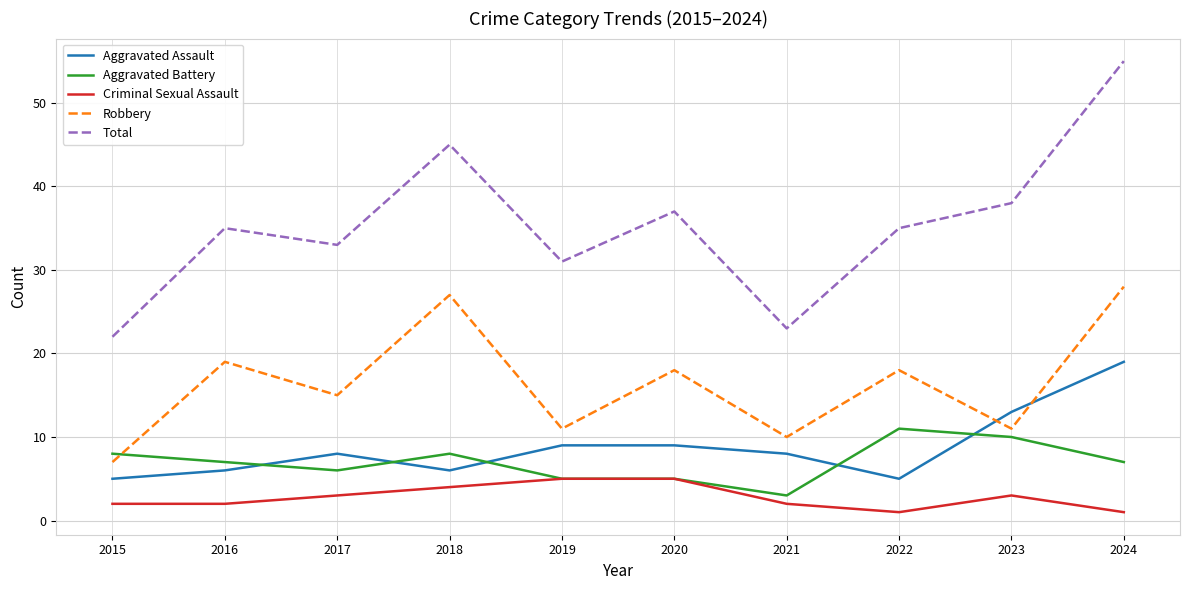

What is the lowest value of the Aggravated Battery series?

3